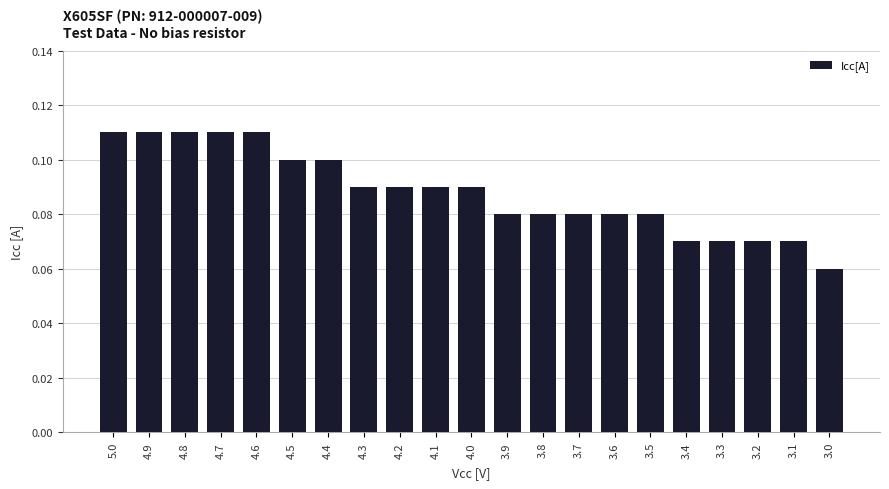

Is it true that the value at 4.8 is 0.1?

True